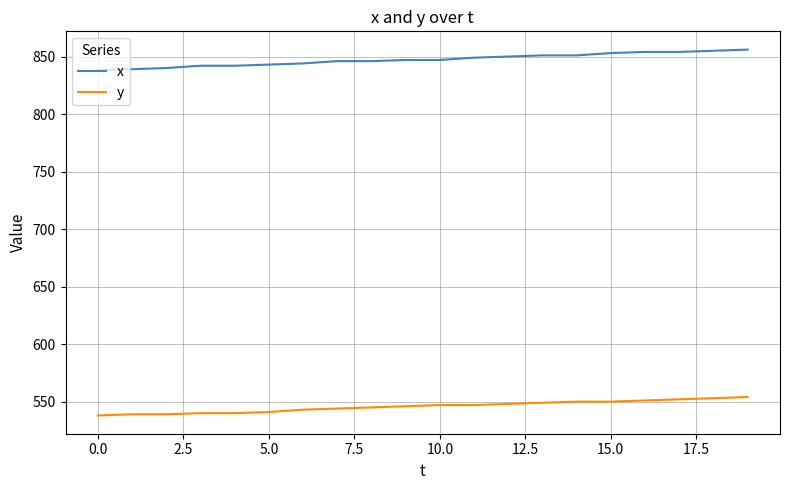

What are all the series names shown in the legend?

x, y